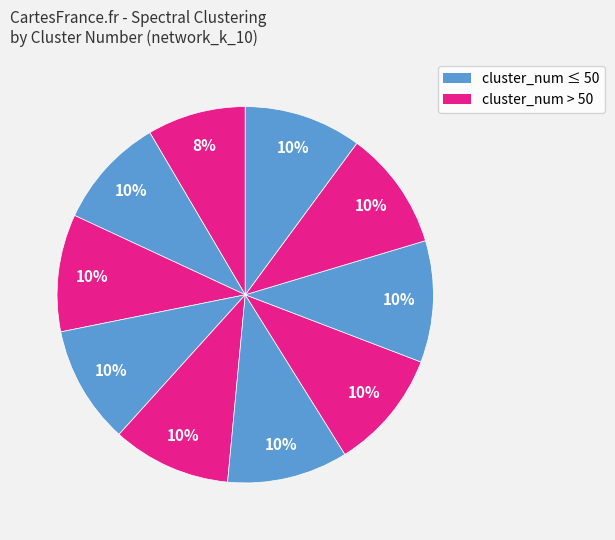

How many segments does this pie chart have?

10